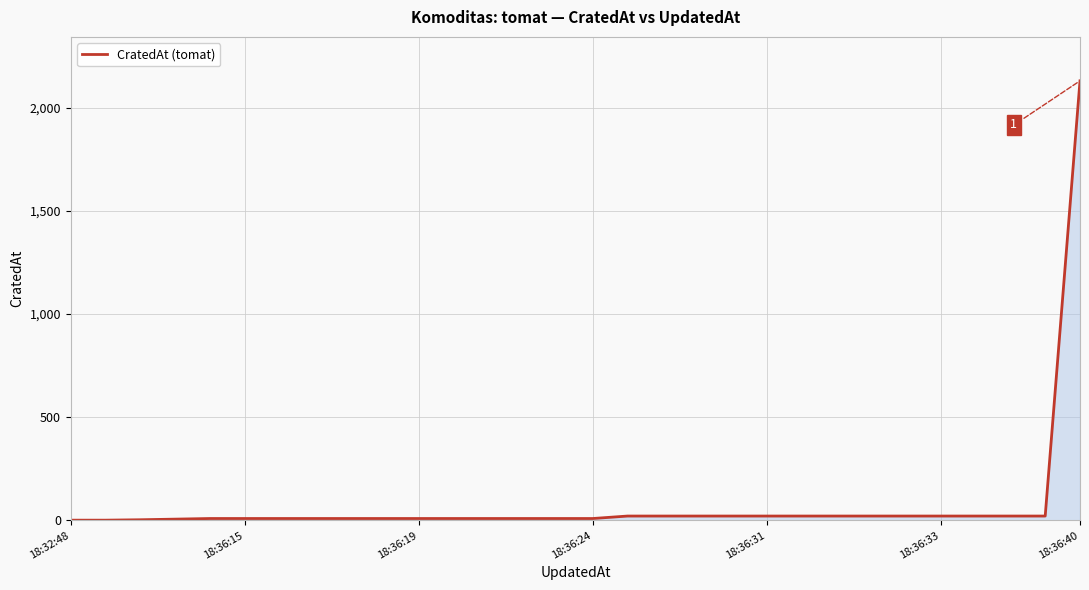

What is the greatest value displayed?

2131